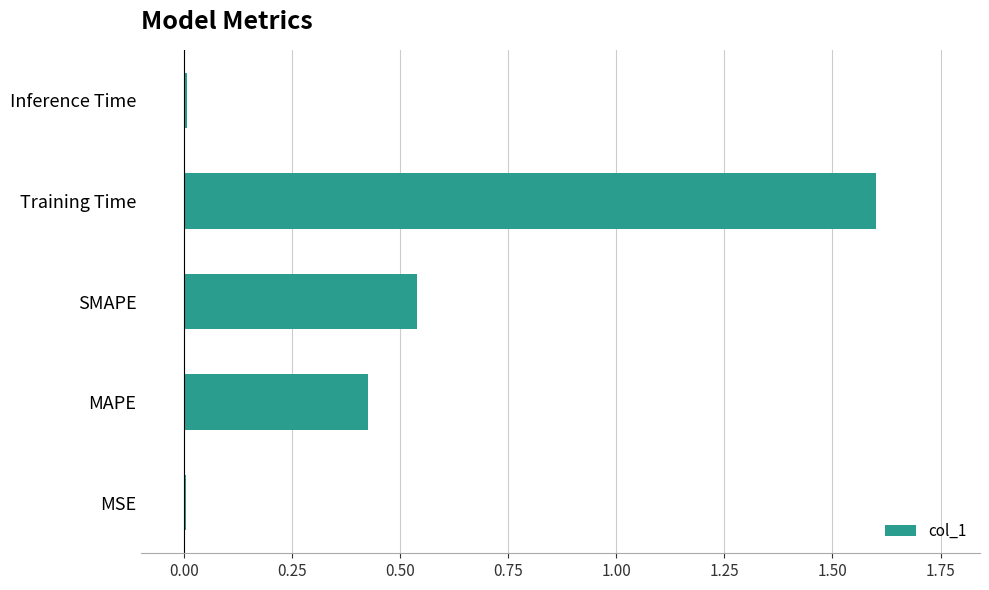

What is the sum of all values?

2.6